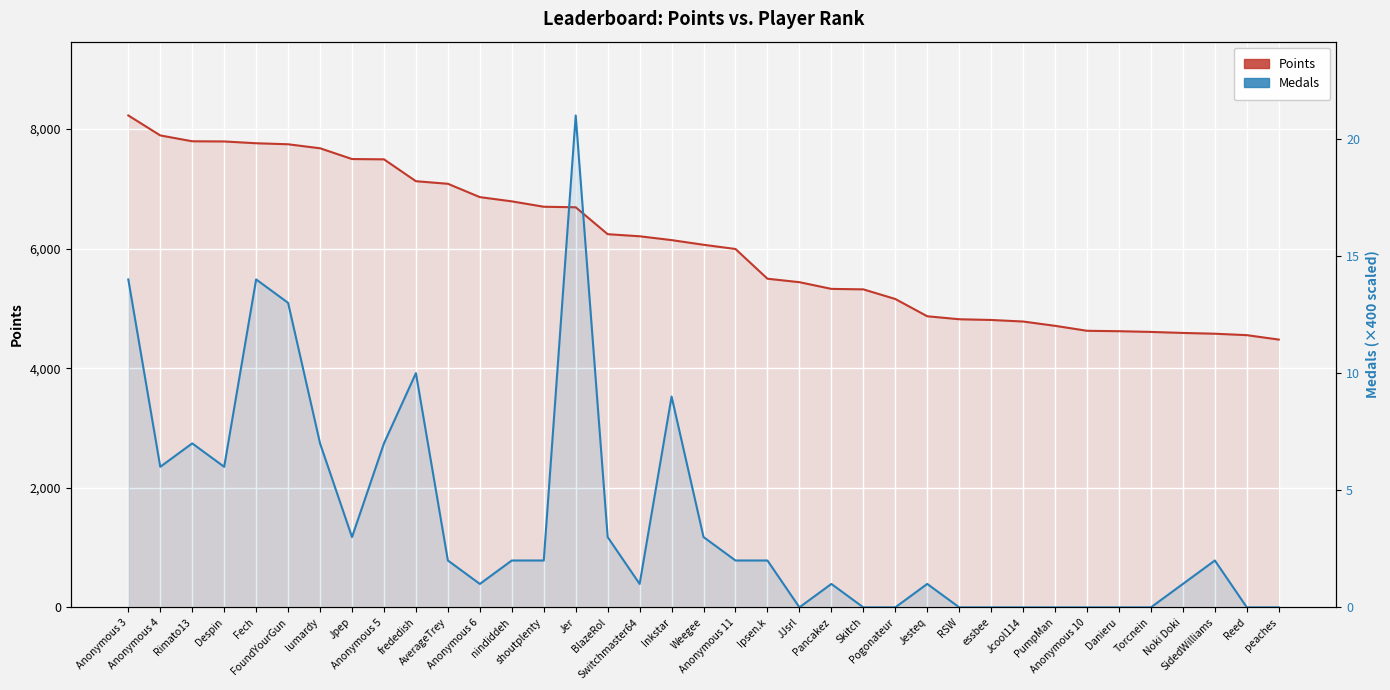

What is the difference between the Medals (×400) values at Reed and Pancakez?

400